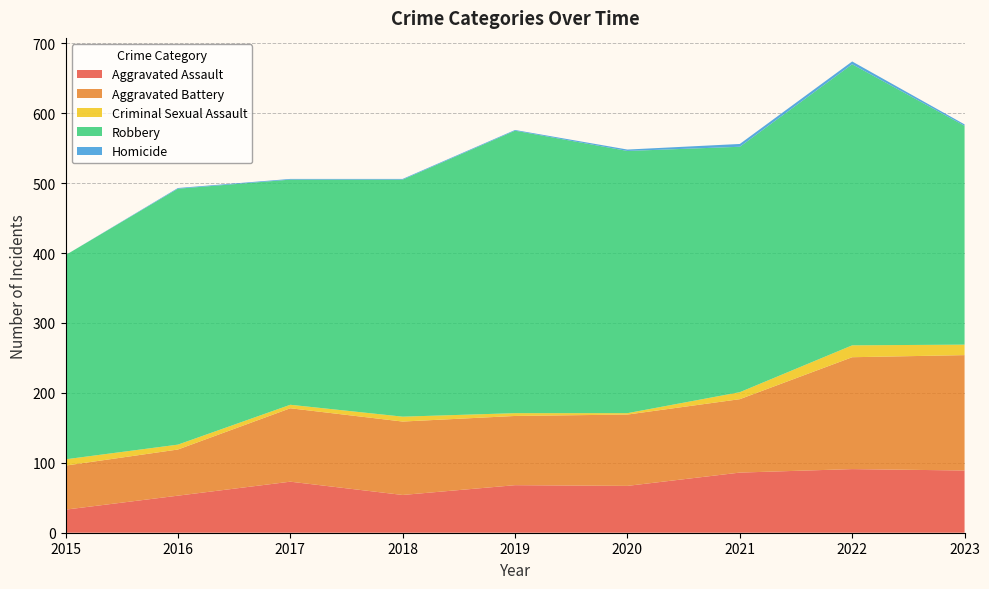

Reading left to right, what are all the values shown in this chart?

Aggravated Assault: 33	53	73	54	68	67	86	91	89
Aggravated Battery: 63	66	105	105	99	102	105	160	165
Criminal Sexual Assault: 9	7	5	7	4	2	10	17	15
Robbery: 292	366	322	339	404	375	351	402	313
Homicide: 0	1	1	1	1	2	4	4	2